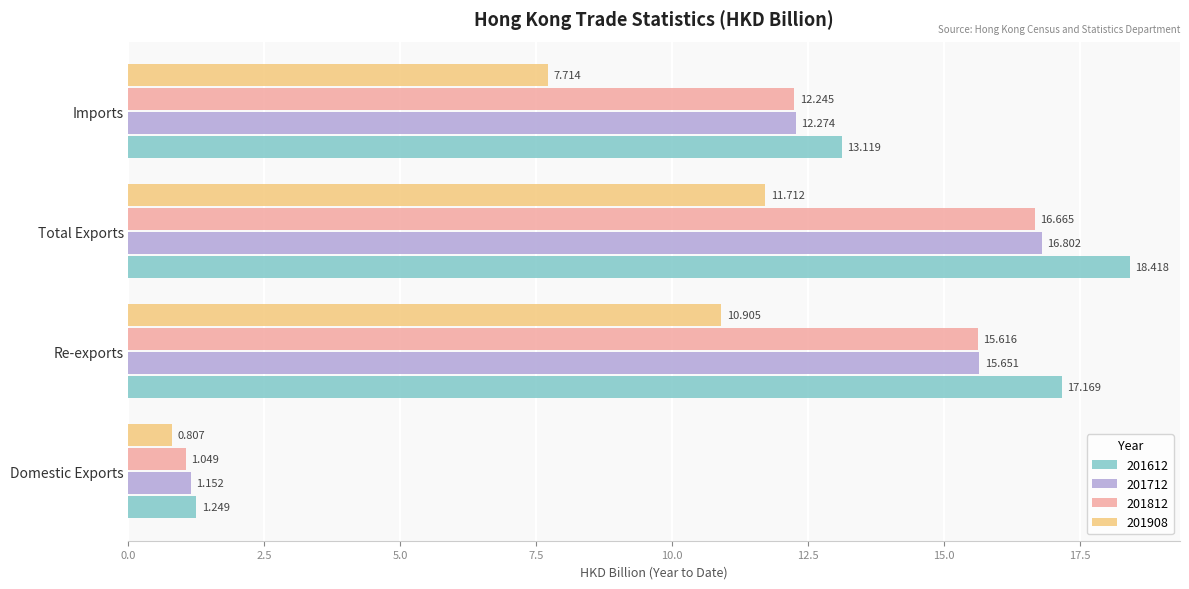

Where is 201712 nearest to the value 8?

Imports